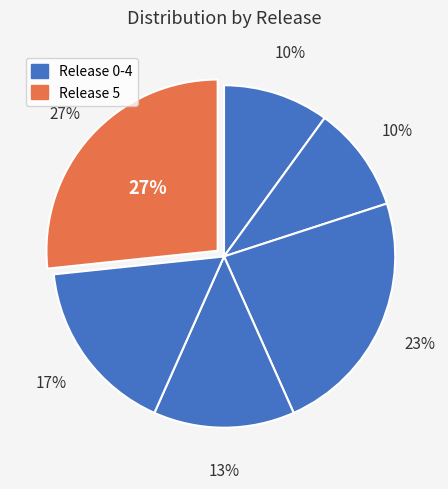

How many slices are in this pie chart?

6